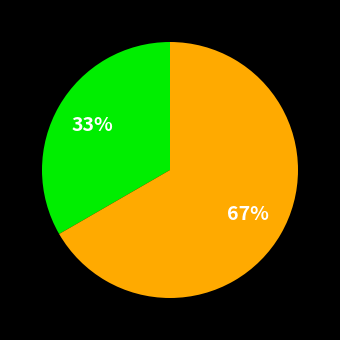

Is there any slice that represents more than half of the pie?

Yes